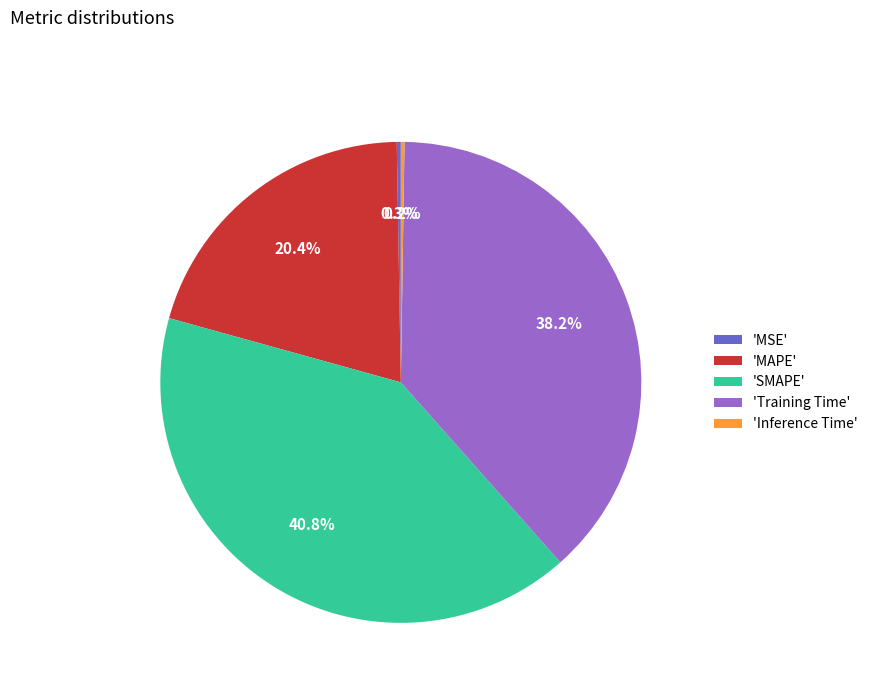

Which slice is the largest?

'SMAPE'